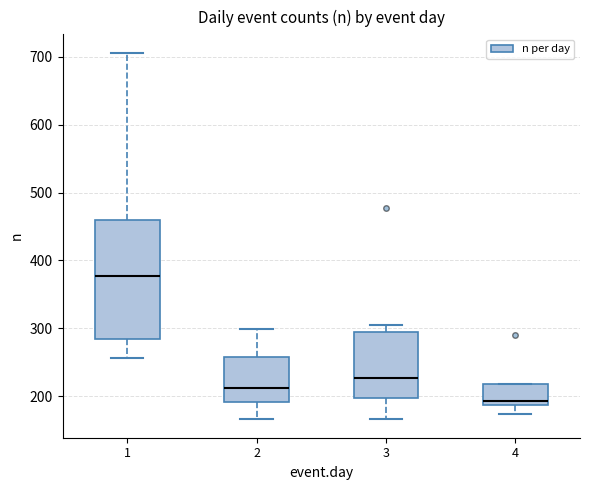

Which box is the tallest, from its lower edge to its upper edge?

1